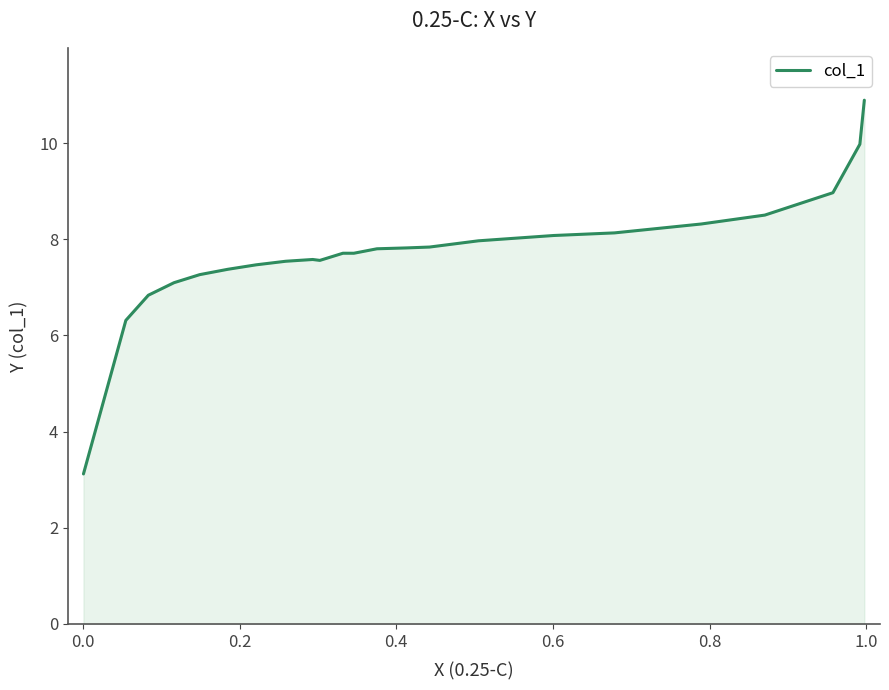

How many interior local peaks (higher than both neighbors) does the data have?

2